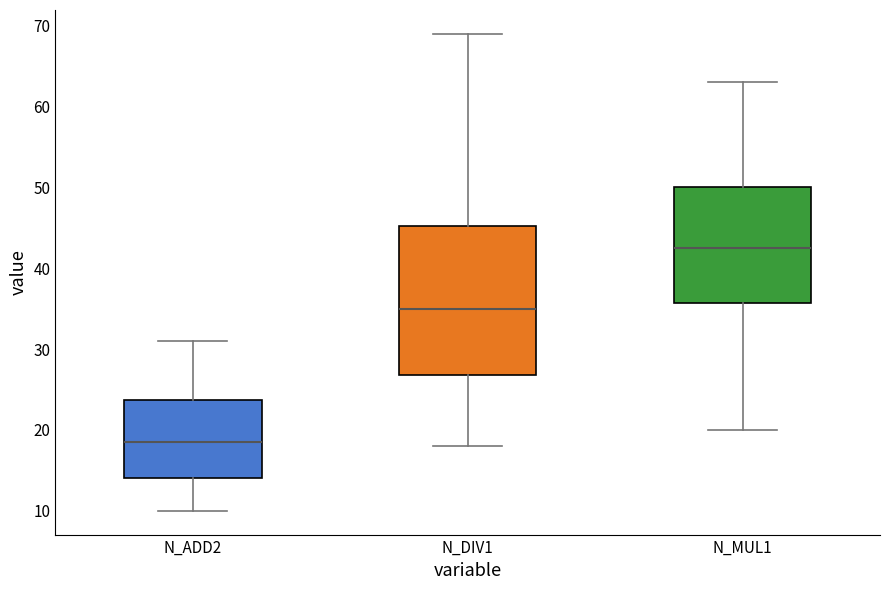

Reading left to right, read every box against the y-axis: the position of its median line, the range the box covers, and the ends of its whiskers. The values are not printed on the chart, so give them approximately, as read against the axis.

N_ADD2: median 19, box 14 to 24, whiskers 10 to 31
N_DIV1: median 35, box 27 to 45, whiskers 18 to 69
N_MUL1: median 43, box 36 to 50, whiskers 20 to 63